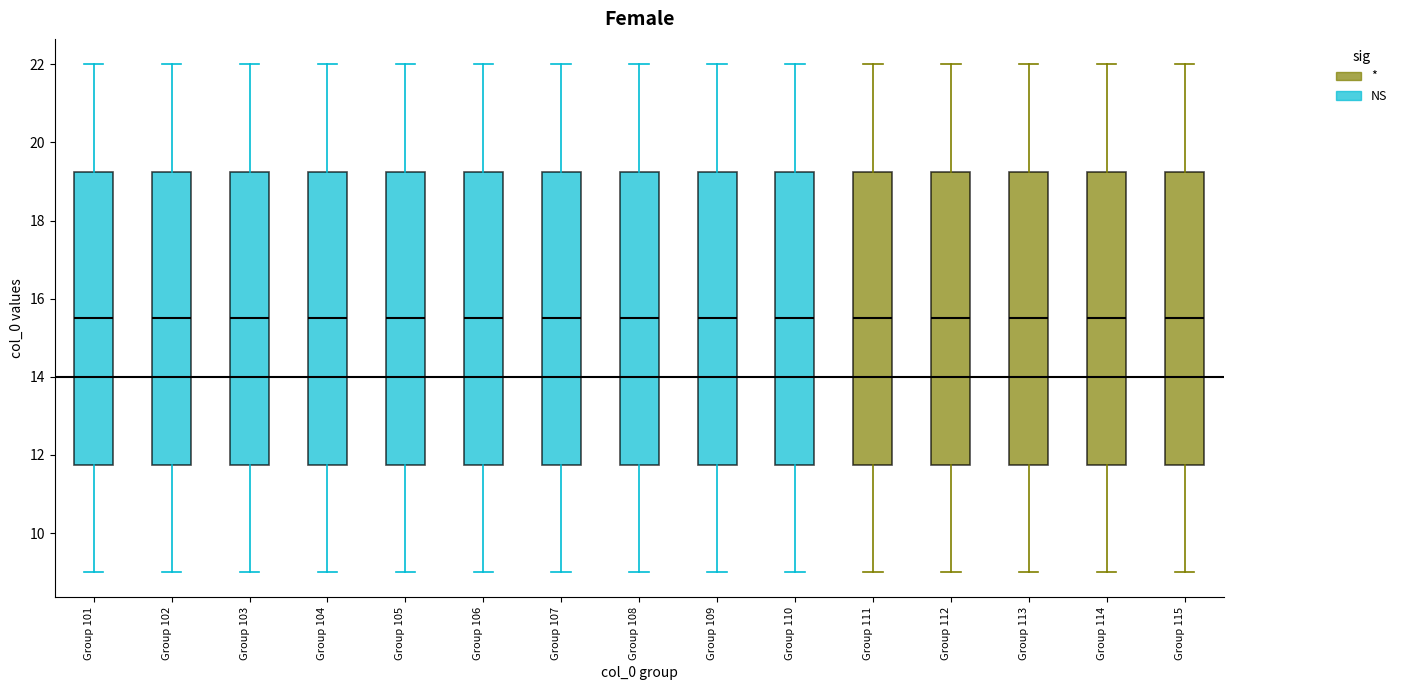

Reading left to right, transcribe this box plot: for each box, give where its median line is, the range the box spans, and where its two whiskers end, as read against the y-axis. The values are not printed on the chart, so give them approximately, as read against the axis.

Group 101: median 15.6, box 11.8 to 19.2, whiskers 9.0 to 22.0
Group 102: median 15.6, box 11.8 to 19.2, whiskers 9.0 to 22.0
Group 103: median 15.6, box 11.8 to 19.2, whiskers 9.0 to 22.0
Group 104: median 15.6, box 11.8 to 19.2, whiskers 9.0 to 22.0
Group 105: median 15.6, box 11.8 to 19.2, whiskers 9.0 to 22.0
Group 106: median 15.6, box 11.8 to 19.2, whiskers 9.0 to 22.0
Group 107: median 15.6, box 11.8 to 19.2, whiskers 9.0 to 22.0
Group 108: median 15.6, box 11.8 to 19.2, whiskers 9.0 to 22.0
Group 109: median 15.6, box 11.8 to 19.2, whiskers 9.0 to 22.0
Group 110: median 15.6, box 11.8 to 19.2, whiskers 9.0 to 22.0
Group 111: median 15.6, box 11.8 to 19.2, whiskers 9.0 to 22.0
Group 112: median 15.6, box 11.8 to 19.2, whiskers 9.0 to 22.0
Group 113: median 15.6, box 11.8 to 19.2, whiskers 9.0 to 22.0
Group 114: median 15.6, box 11.8 to 19.2, whiskers 9.0 to 22.0
Group 115: median 15.6, box 11.8 to 19.2, whiskers 9.0 to 22.0